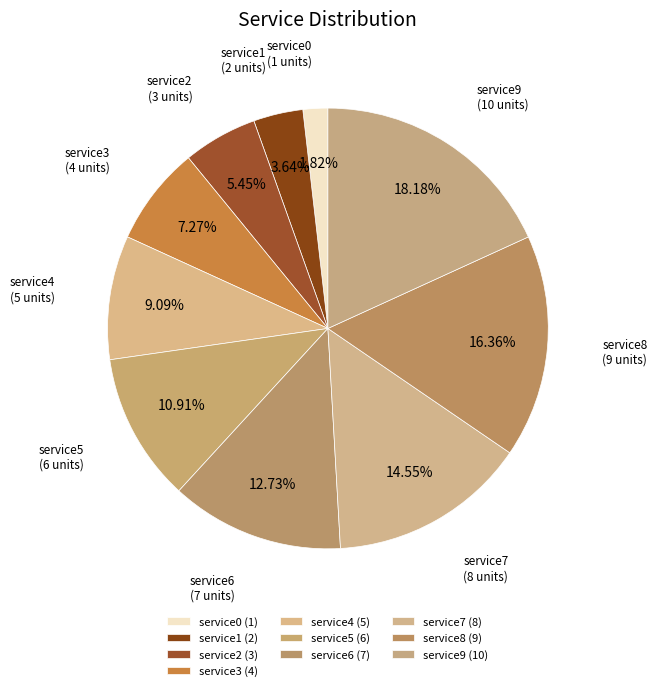

Which category has the biggest portion of the pie?

service9